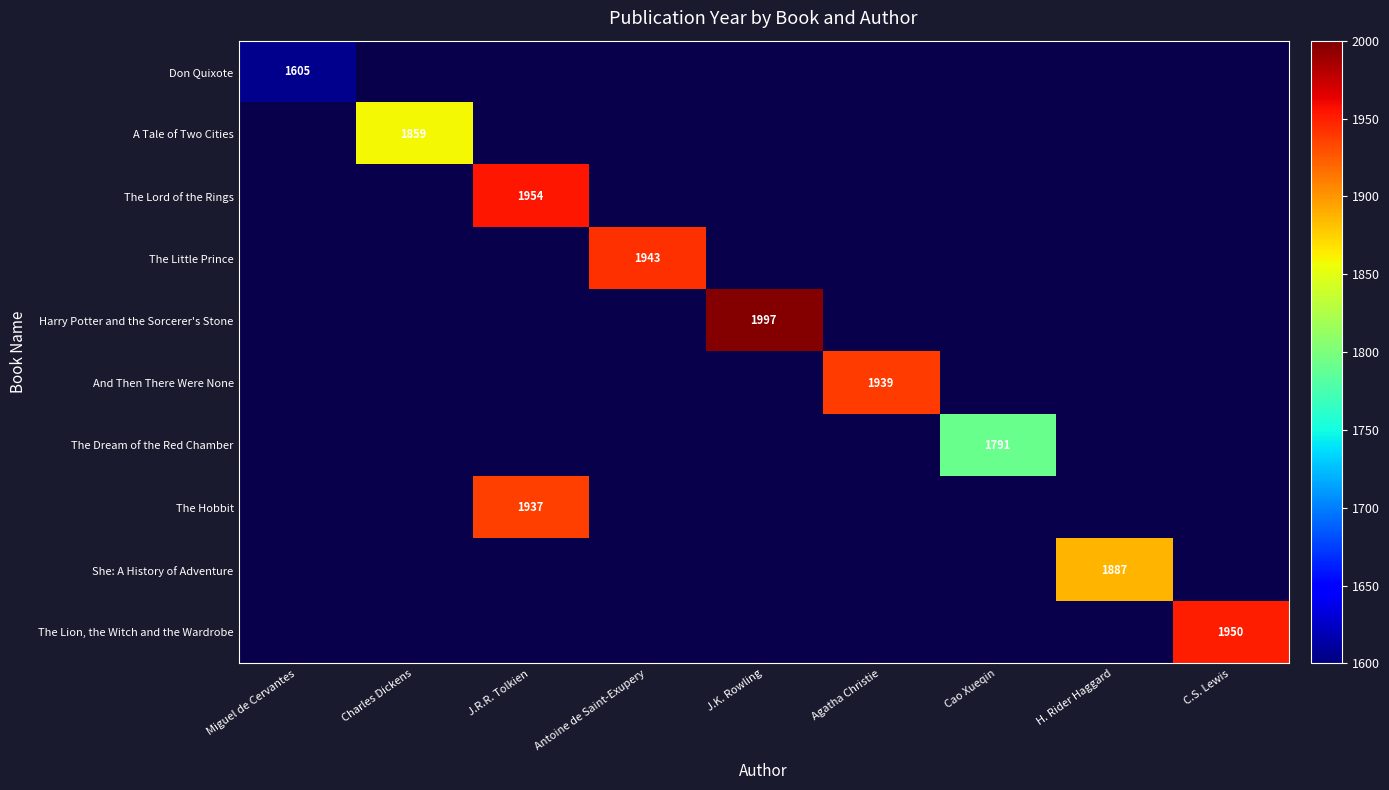

Which label corresponds to the largest value in the chart?

J.K. Rowling